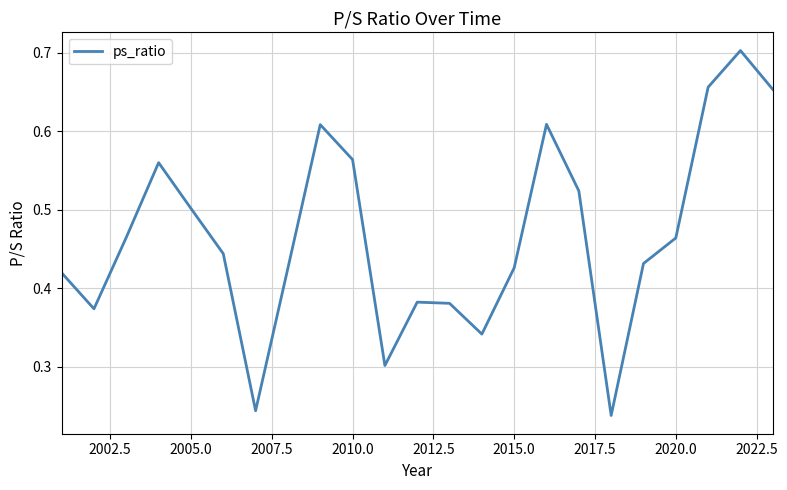

Count the number of categories in the chart.

23